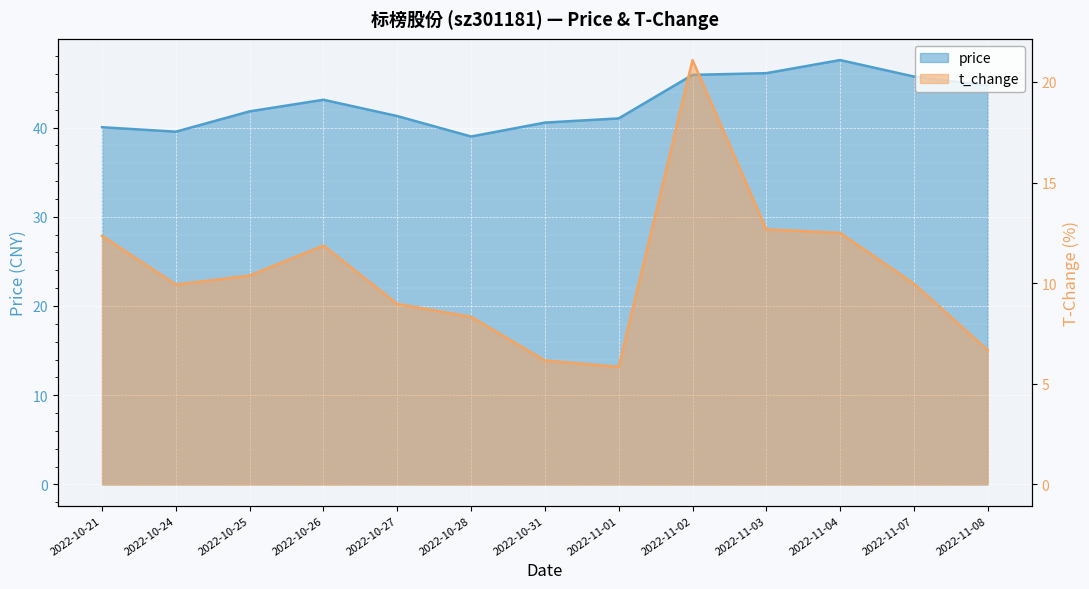

True or false: price has more than 1 interior local peaks.

True